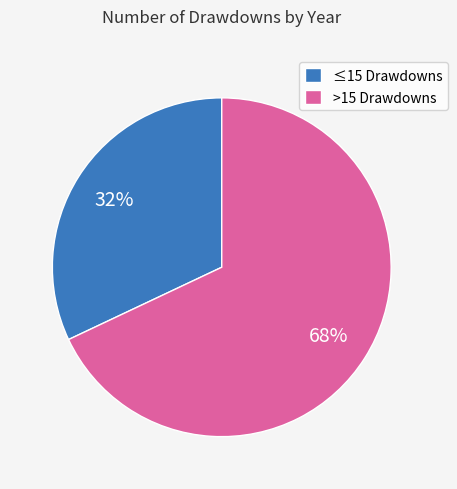

What percentage is the >15 Drawdowns slice, to the nearest percent?

68%